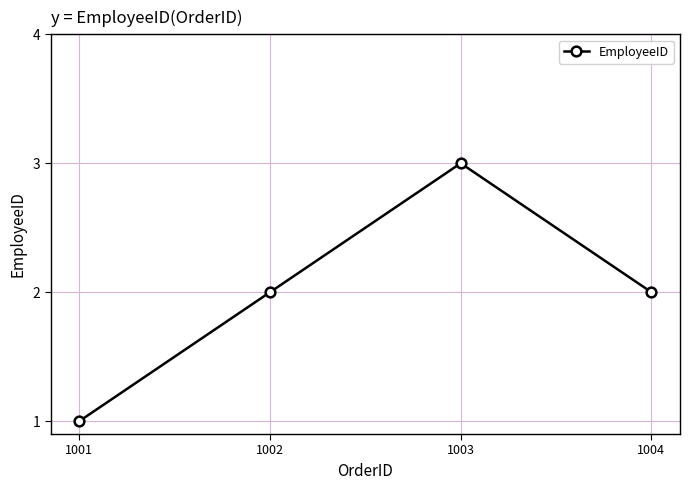

What is the average value?

2